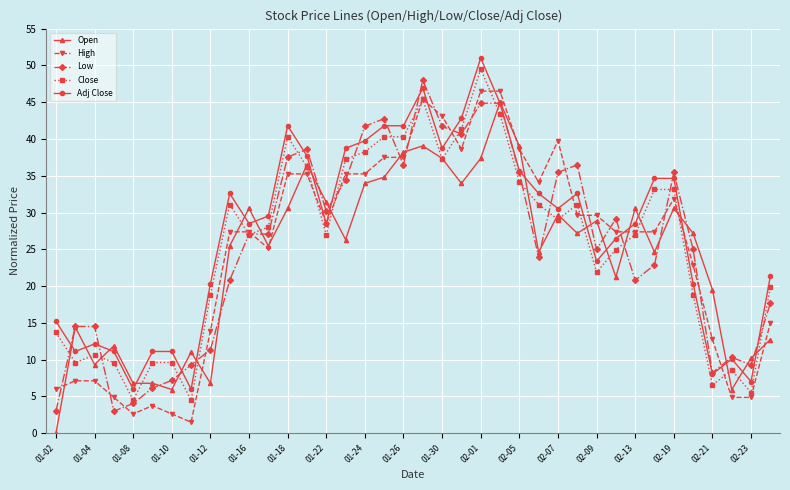

What is the maximum value for Close?

49.5